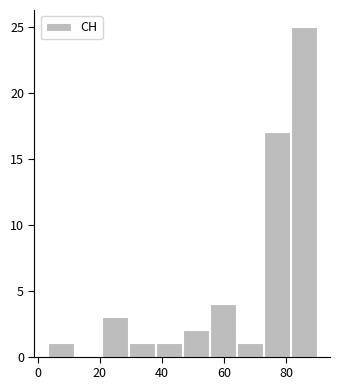

Which range on the x-axis has the tallest bar?

82 to 90